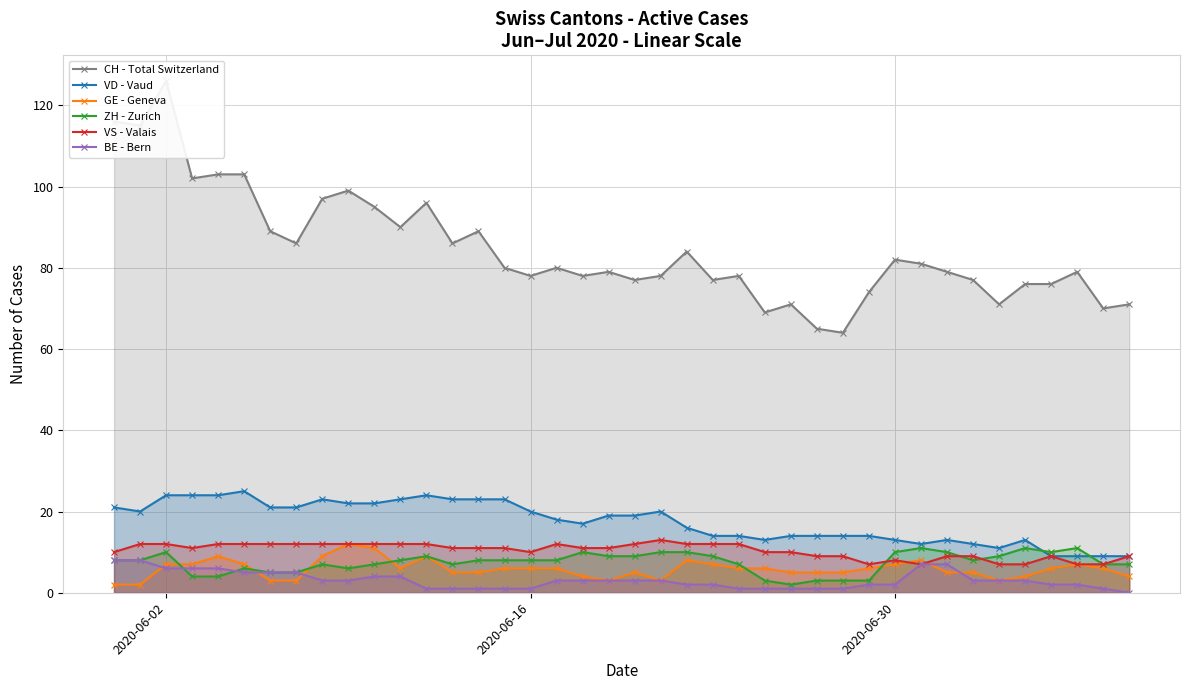

At how many categories does at least one series exceed 93?

10